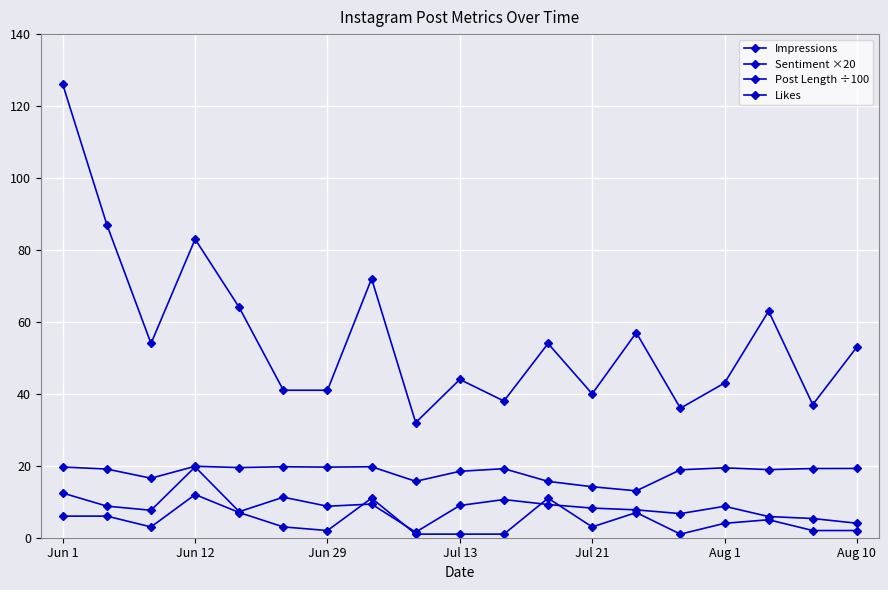

Rank the categories by Post Length ÷100 value from lowest to highest.

8, 18, 17, 16, 14, Jul 21, Jun 29, 13, 12, 15, Aug 10, Jun 12, 9, 11, 7, 10, Aug 1, Jun 1, Jul 13